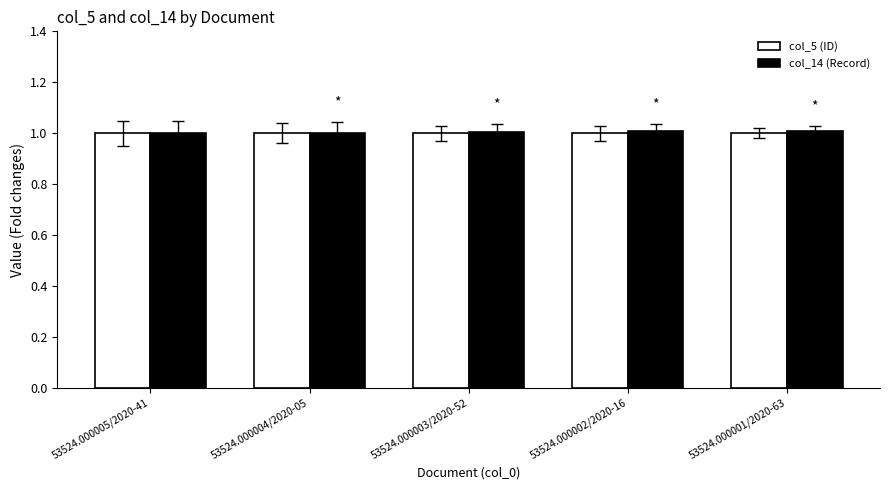

How many data points does each series have?

5